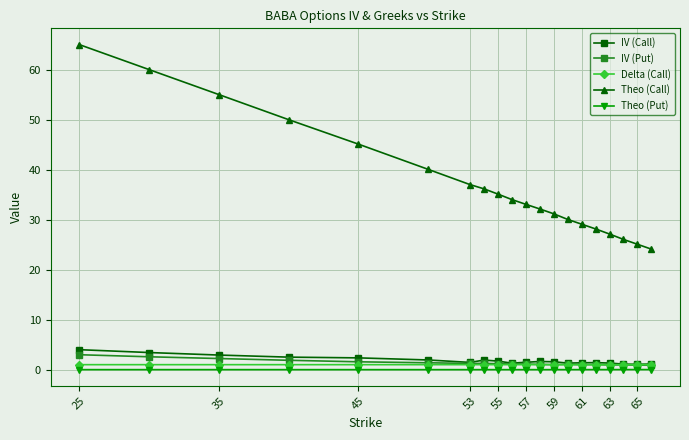

Which series has the largest range (max minus min)?

Theo (Call)